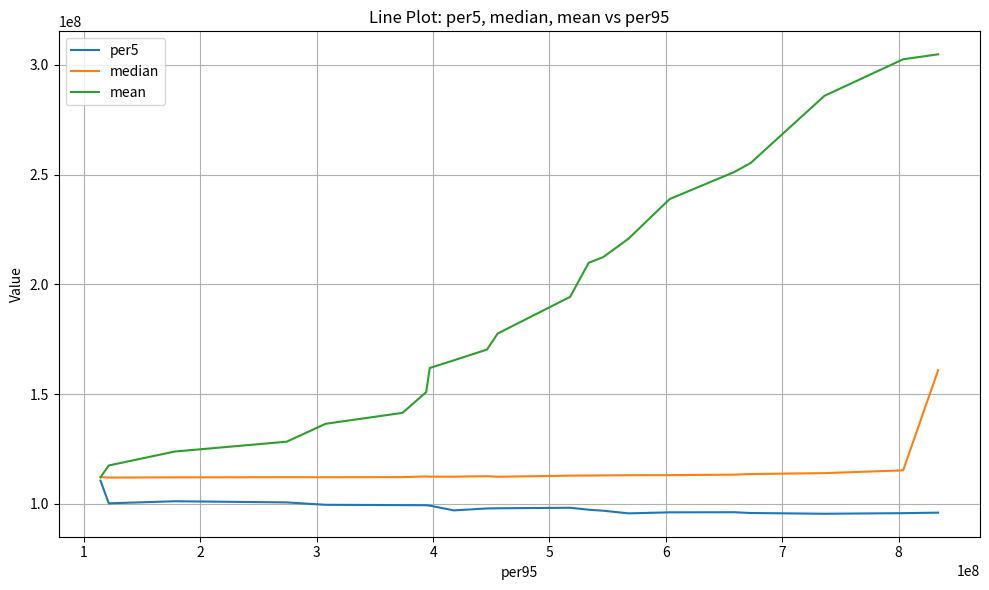

Which series has the largest range (max minus min)?

mean